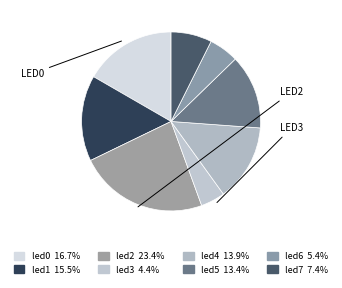

Does led2 account for over 50% of the chart?

No